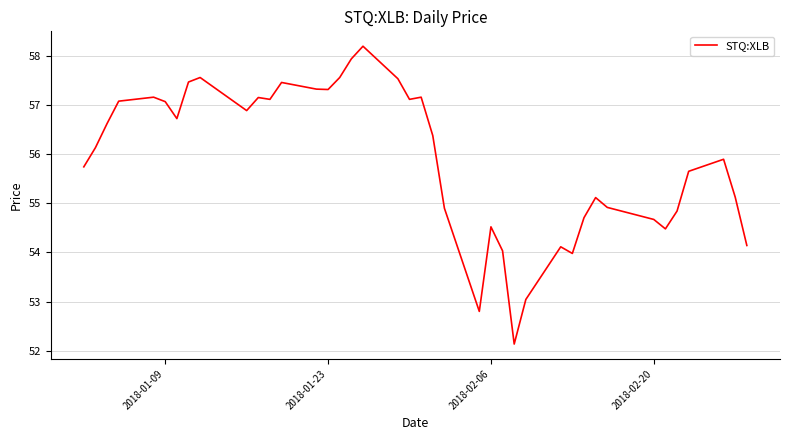

What is the smallest value displayed?

52.1